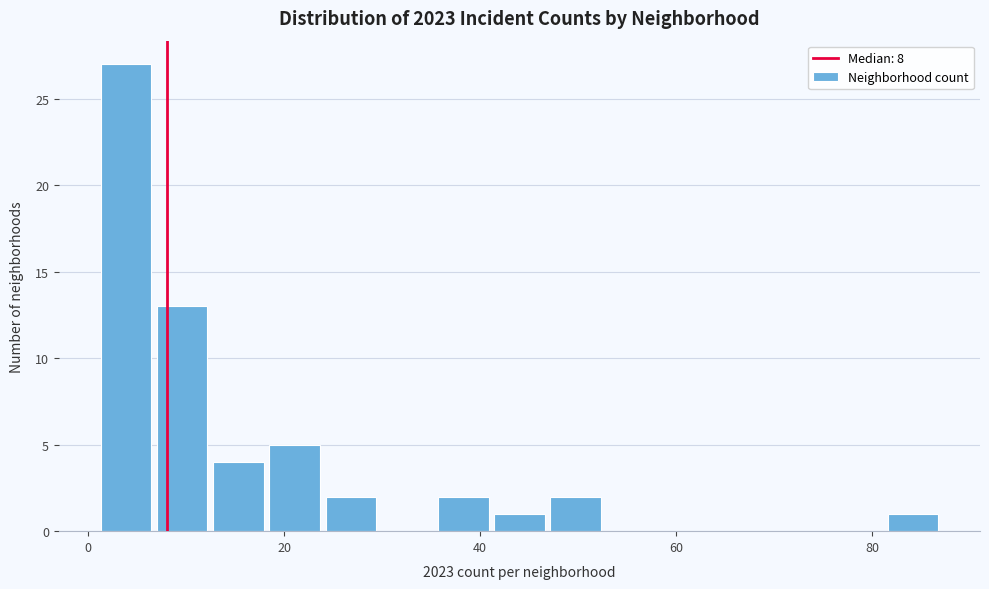

Read against the x-axis, roughly where is the centre of the tallest bar?

4